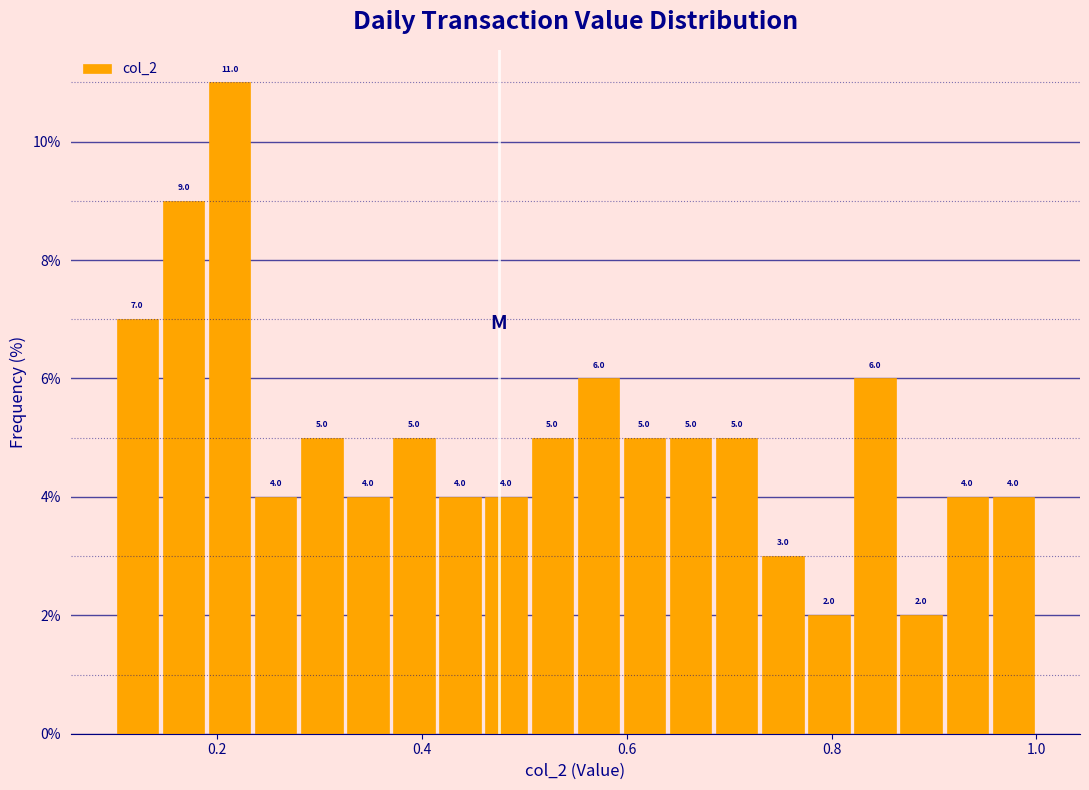

Read against the x-axis, roughly where is the centre of the tallest bar?

0.22